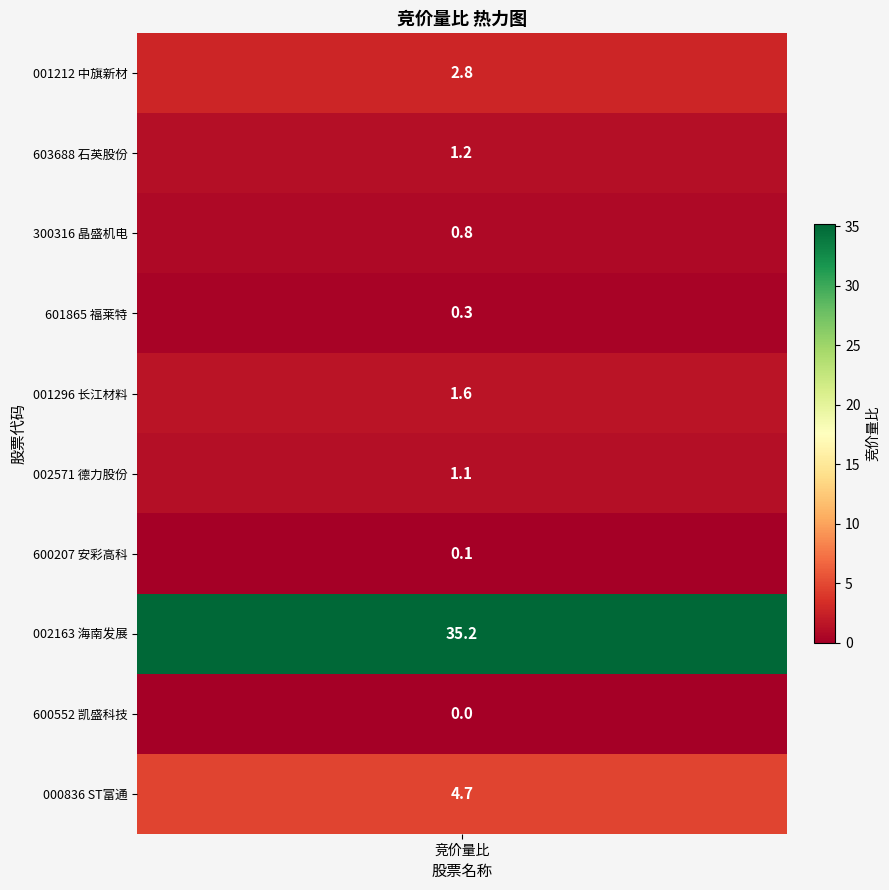

The value at 3 is 0.2. True or false?

False